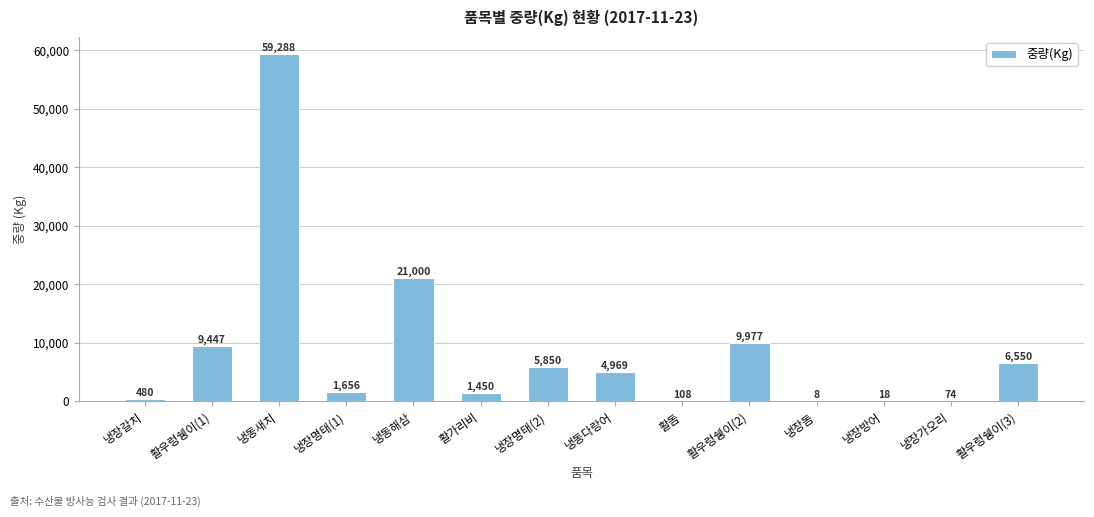

The value at 활우렁쉥이(3) is 3190. True or false?

False